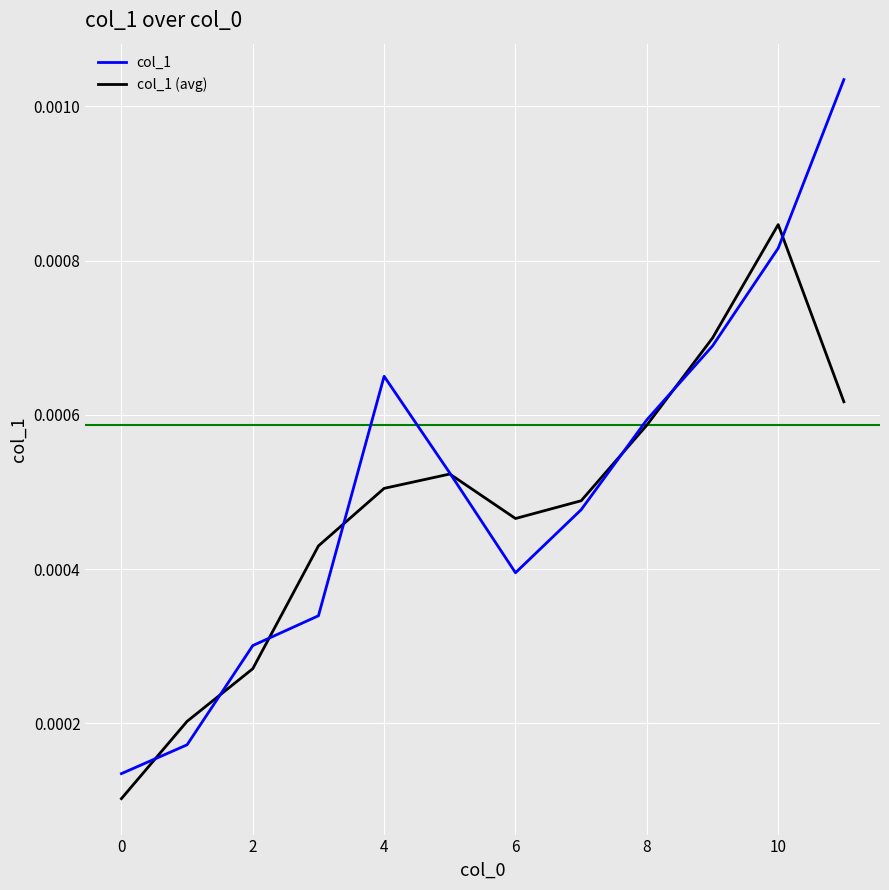

List the series in order of their peak value, lowest first.

col_1 (avg), col_1